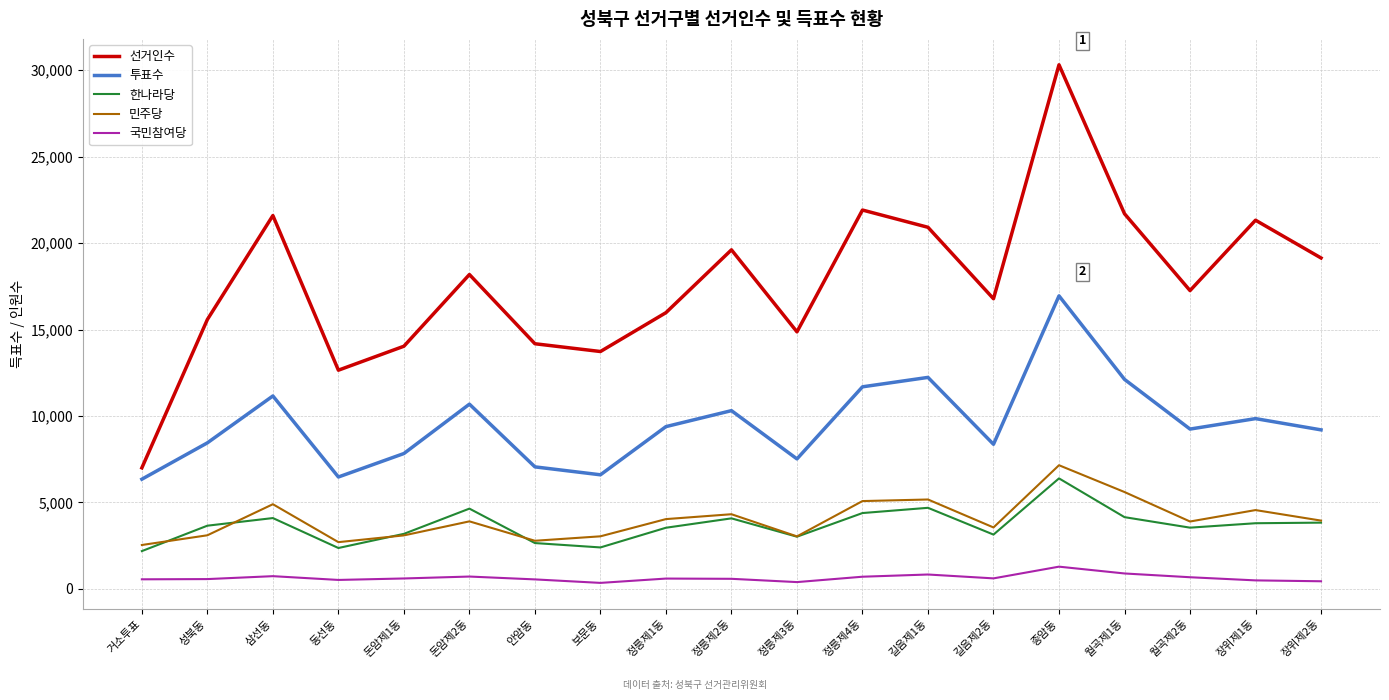

Which series has the largest total across all categories?

선거인수